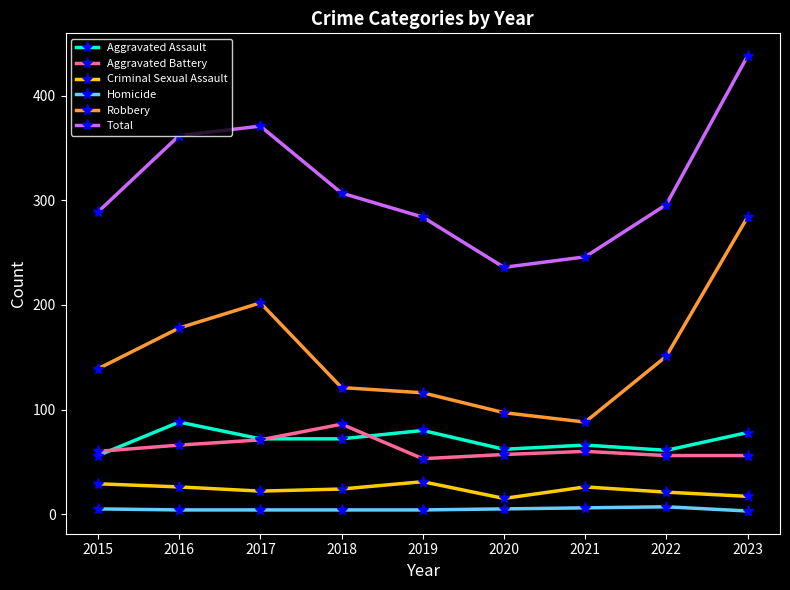

Between 2017 and 2018, which series saw the biggest shift?

Robbery